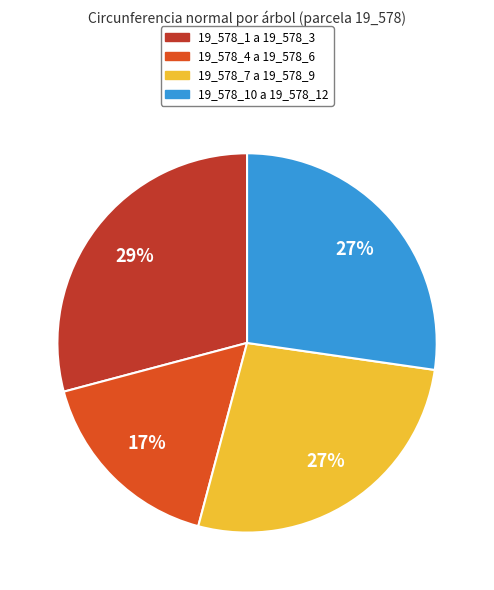

Which category has the smallest portion of the pie?

19_578_4 a 19_578_6